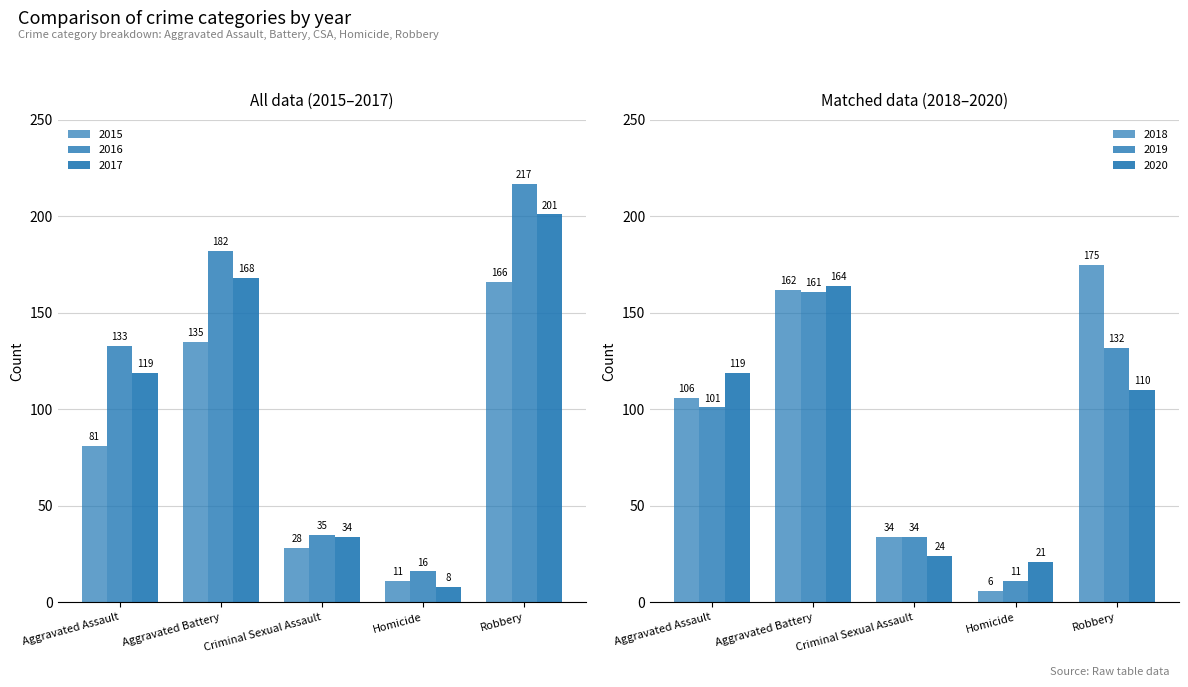

Read the 2018 value at Robbery.

175